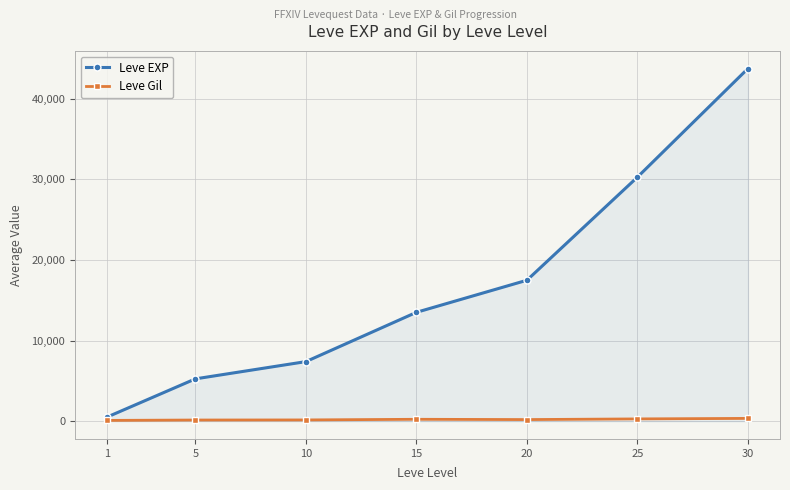

What is the highest value of the Leve EXP series?

43730.0